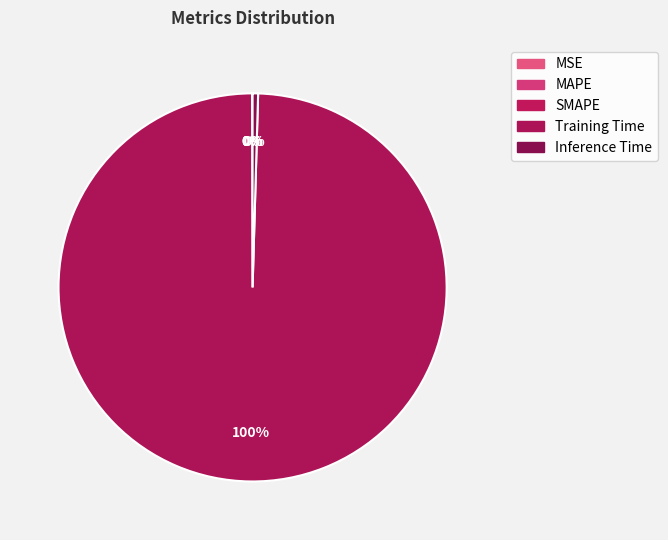

How much of the chart is everything except Training Time?

0.5%